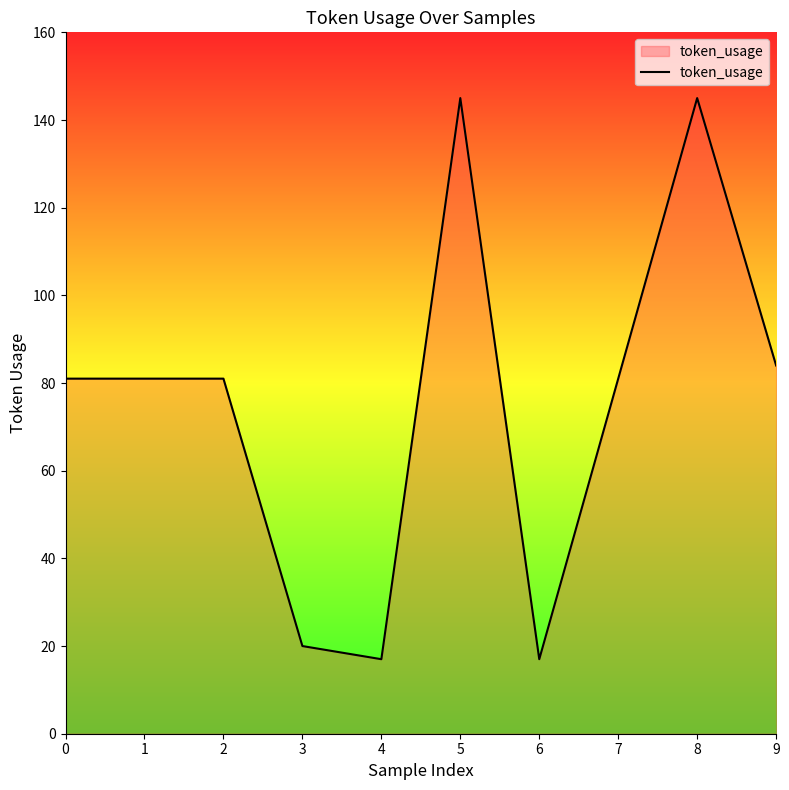

The value at 1 is 81. True or false?

True